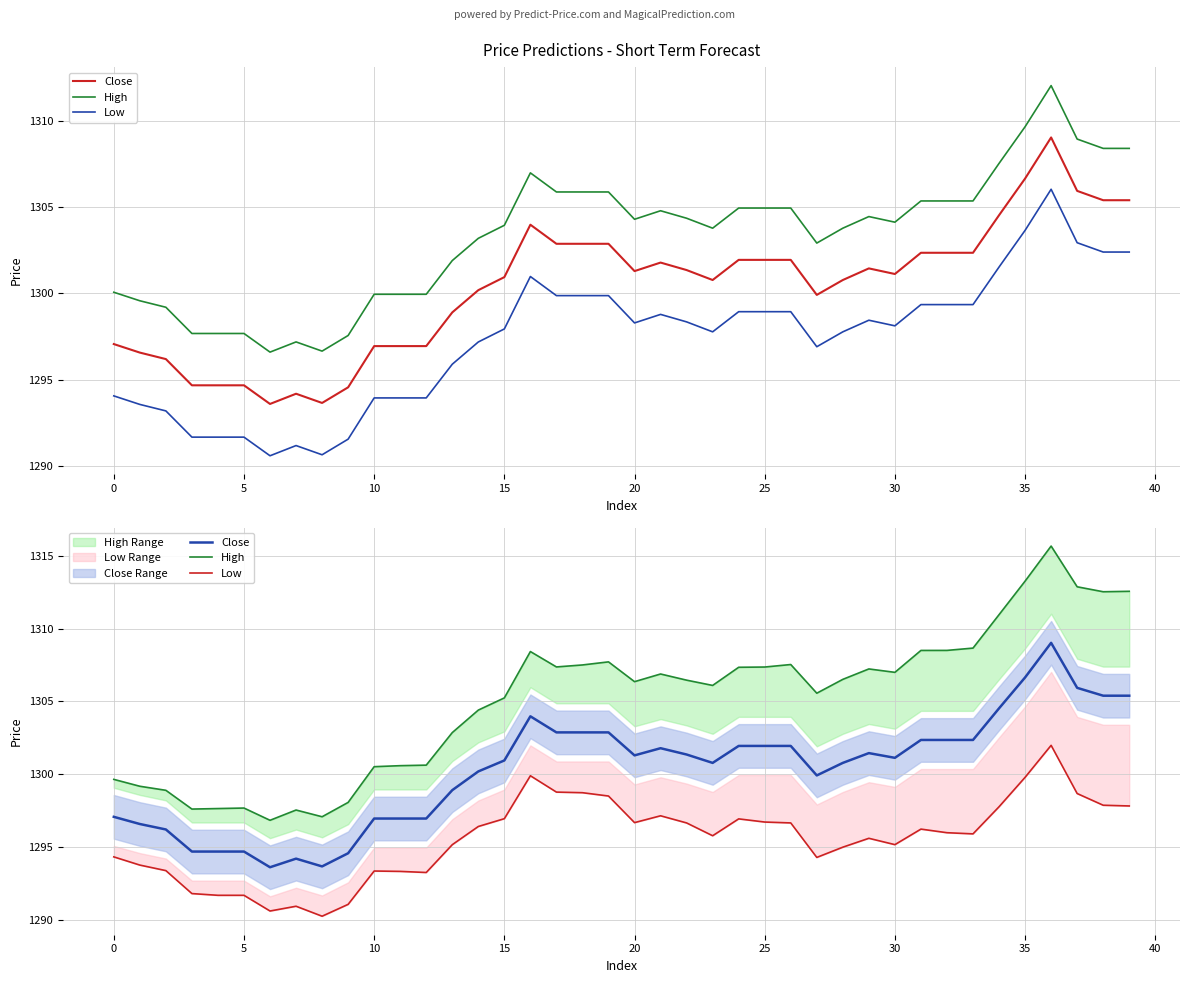

How many lines are shown in the chart?

3